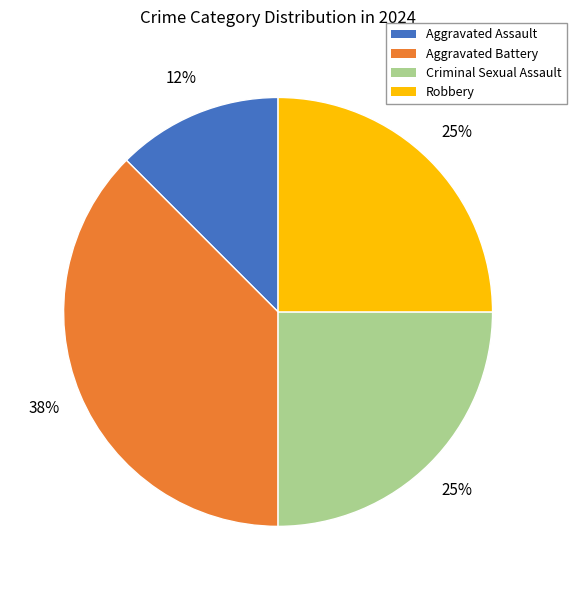

What is the smallest slice in the pie chart?

Aggravated Assault